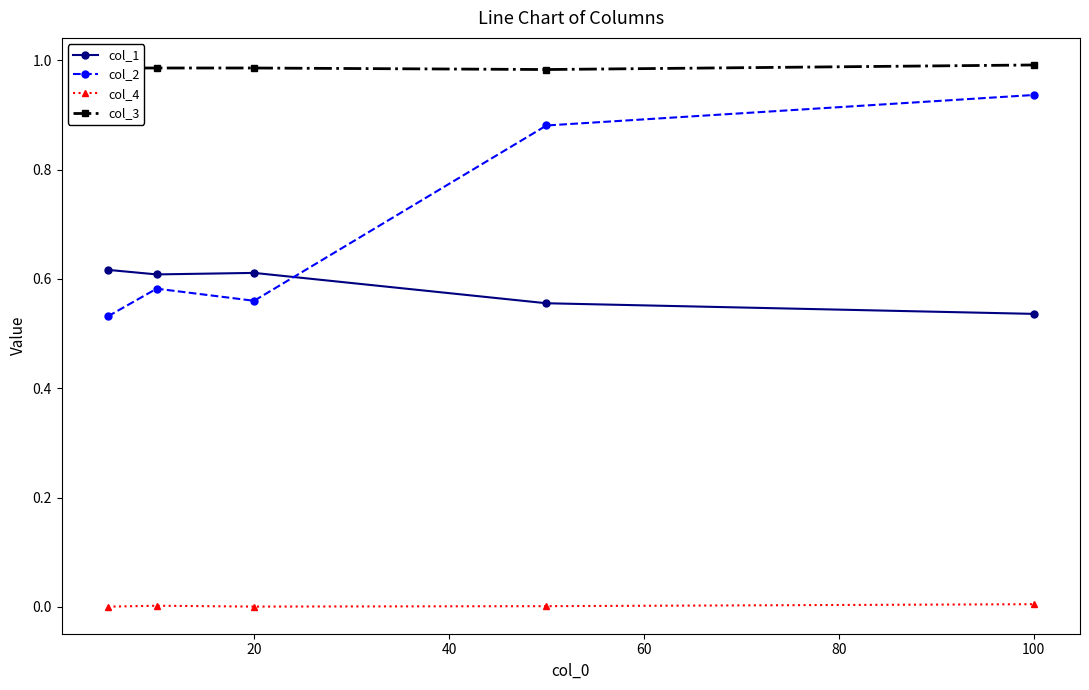

Which series has the largest total across all categories?

col_3